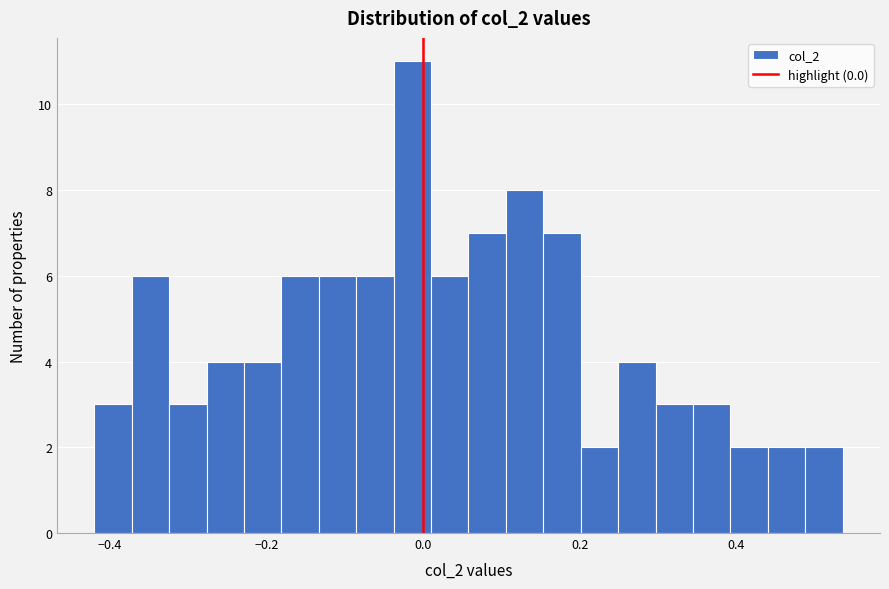

Read against the x-axis, roughly where is the centre of the tallest bar?

-0.02